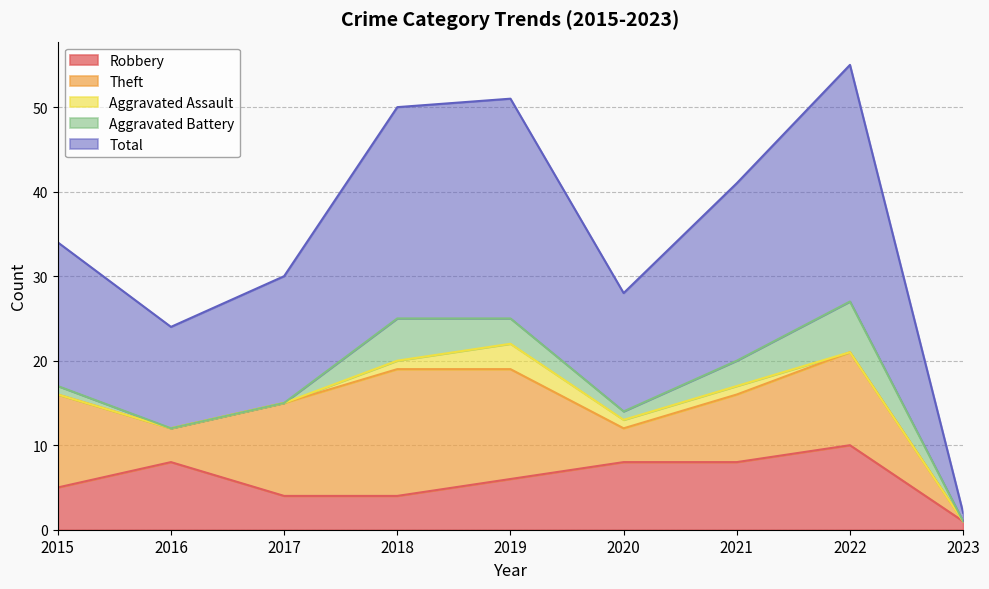

The Aggravated Assault series shows 1 at 2020. True or false?

True